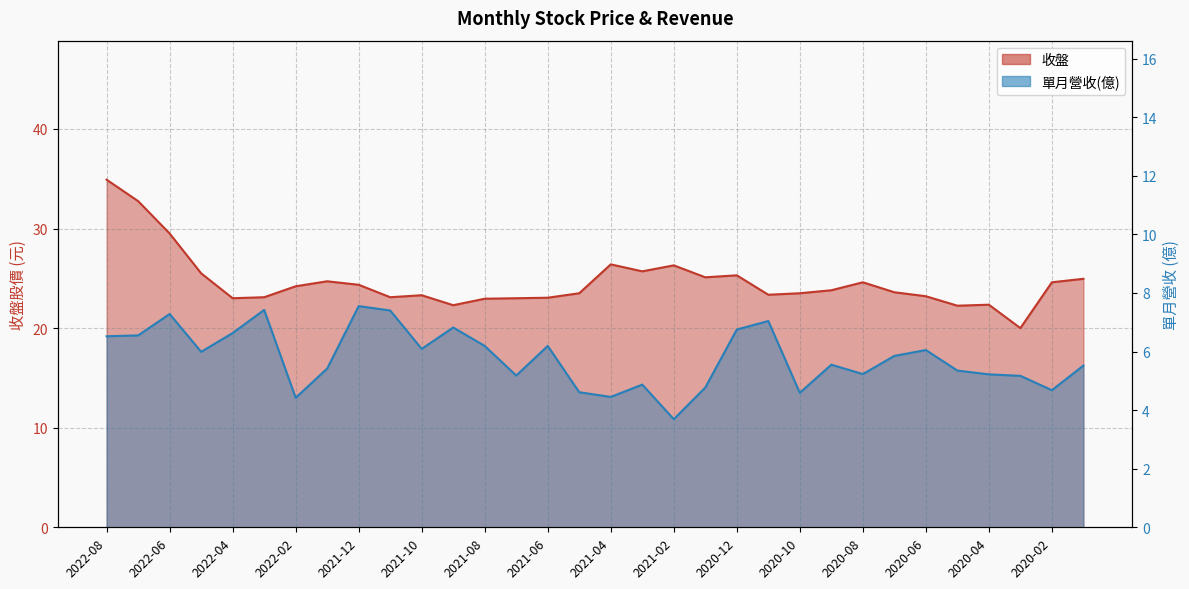

What is the minimum value for 單月營收(億)?

3.7